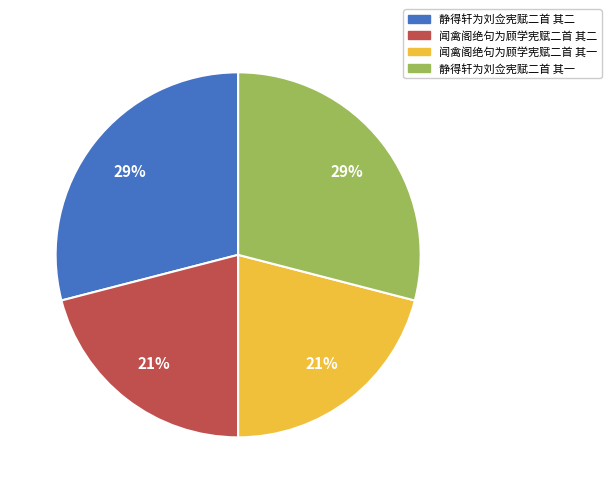

Is it true that 静得轩为刘佥宪赋二首 其一 is 29% of the pie?

True